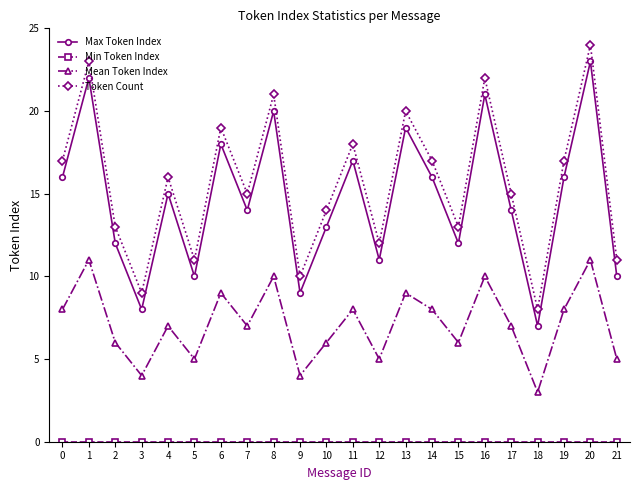

How many lines are shown in the chart?

4